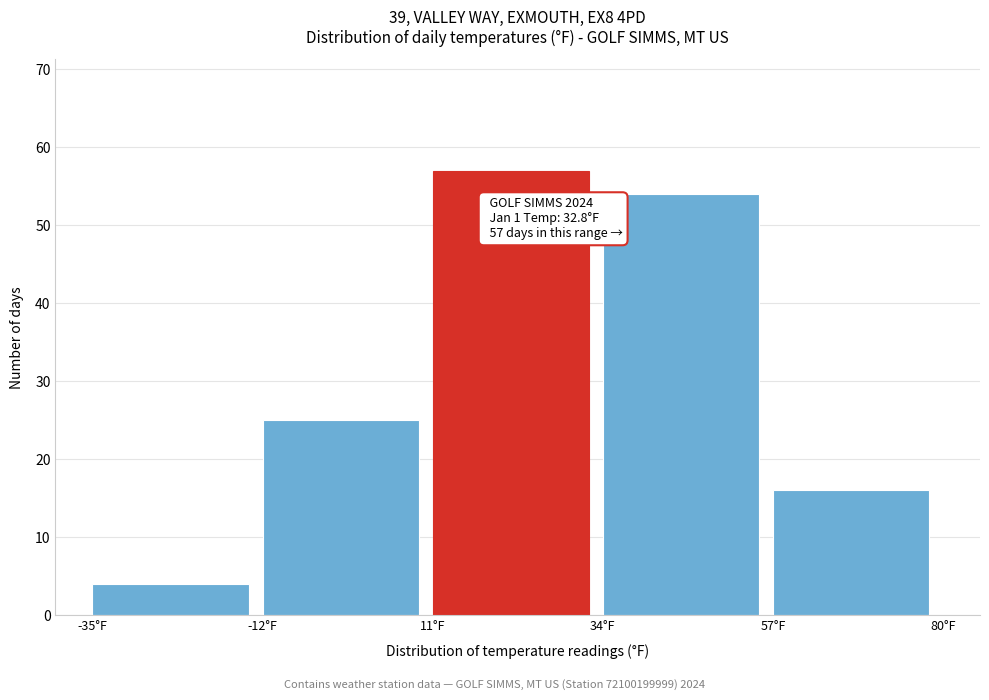

Over which range of the x-axis is the bar tallest?

11 to 34